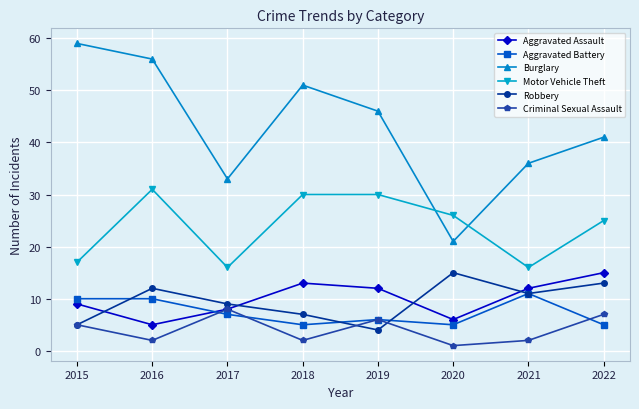

Reading left to right, list all the values displayed in this chart.

Aggravated Assault: 2015=9	2016=5	2017=8	2018=13	2019=12	2020=6	2021=12	2022=15
Aggravated Battery: 2015=10	2016=10	2017=7	2018=5	2019=6	2020=5	2021=11	2022=5
Burglary: 2015=59	2016=56	2017=33	2018=51	2019=46	2020=21	2021=36	2022=41
Motor Vehicle Theft: 2015=17	2016=31	2017=16	2018=30	2019=30	2020=26	2021=16	2022=25
Robbery: 2015=5	2016=12	2017=9	2018=7	2019=4	2020=15	2021=11	2022=13
Criminal Sexual Assault: 2015=5	2016=2	2017=8	2018=2	2019=6	2020=1	2021=2	2022=7